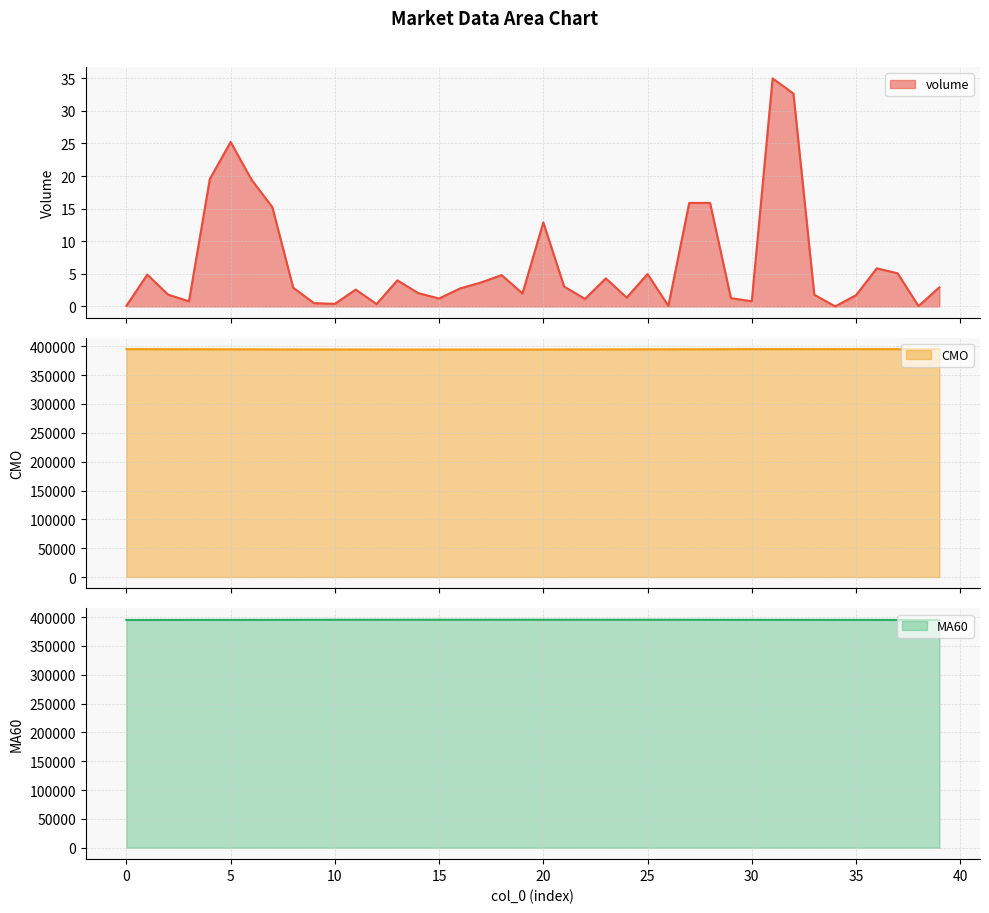

Where is MA60 line nearest to the value 395115?

33